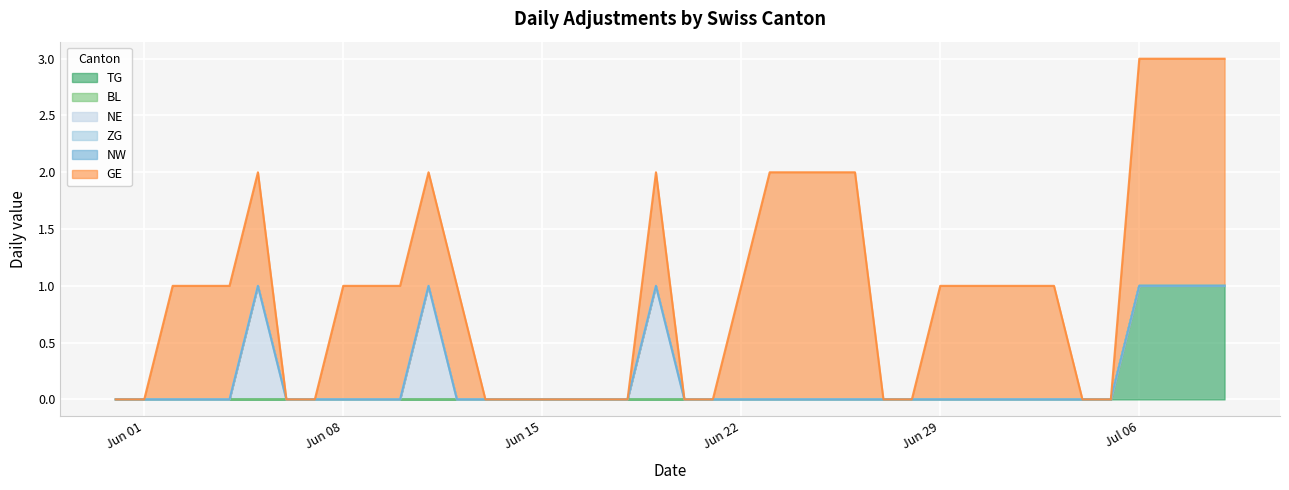

Which series has the widest spread of values?

GE